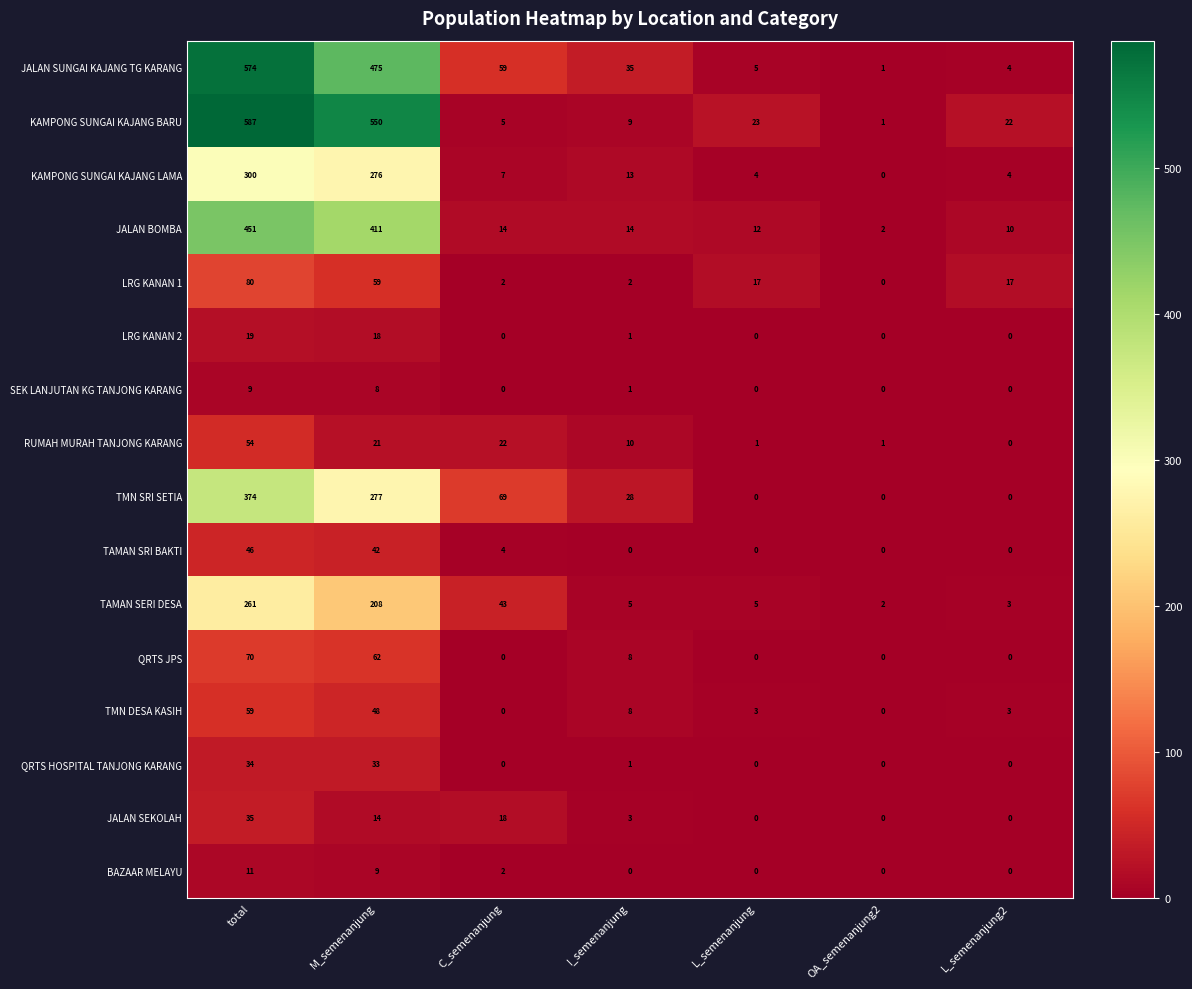

Which series changed the most between total and M_semenanjung?

JALAN SUNGAI KAJANG TG KARANG